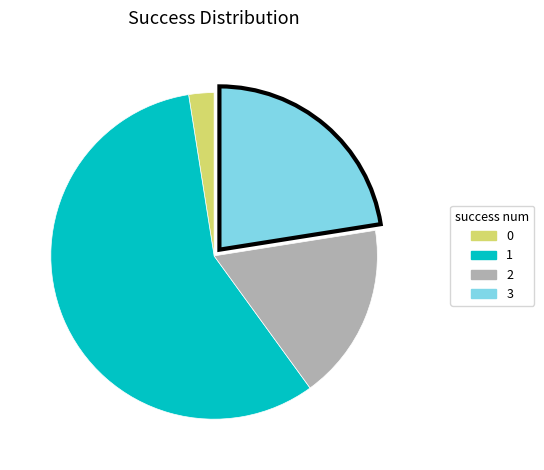

Rank the categories by value from lowest to highest.

0, 2, 3, 1